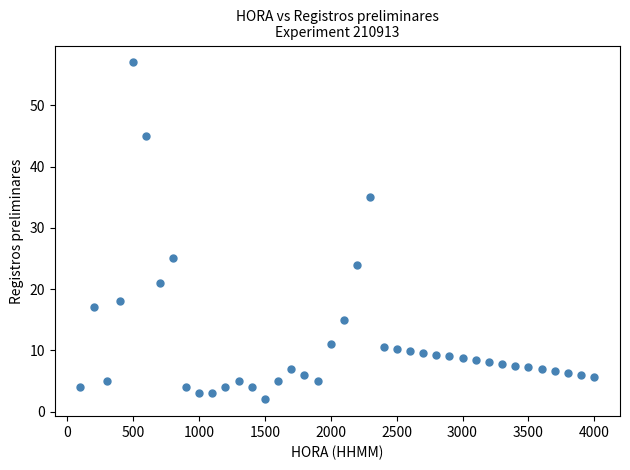

What is the range of X values (max minus min)?

3900.0